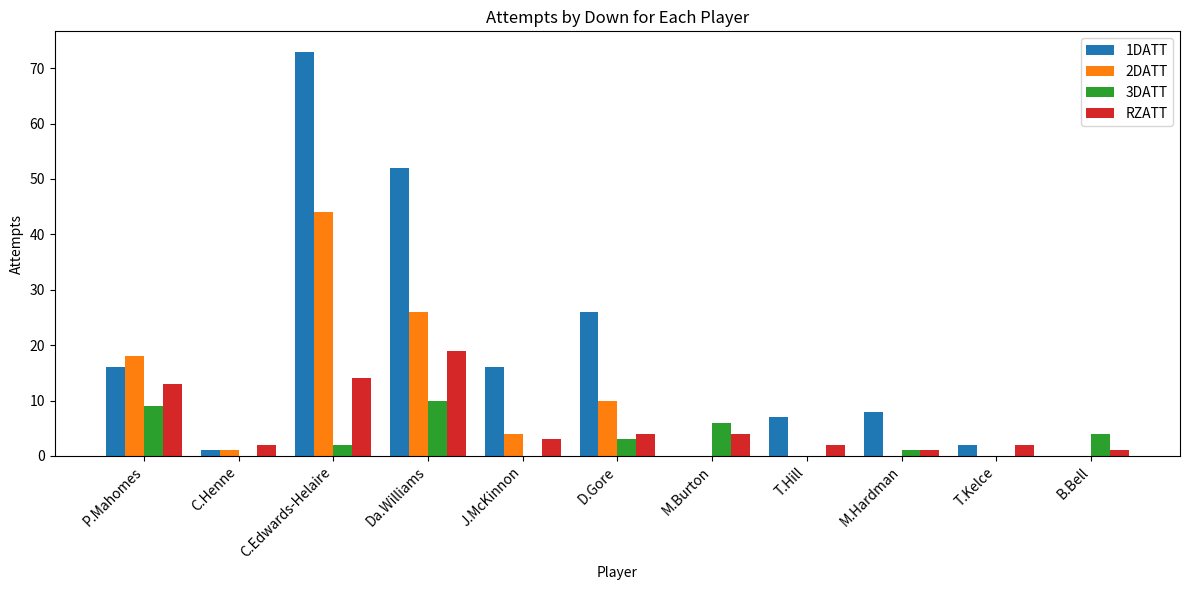

Which category has the highest value in the 3DATT series?

Da.Williams